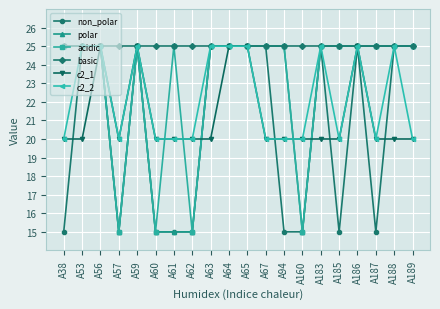

What is the smallest value displayed?

15